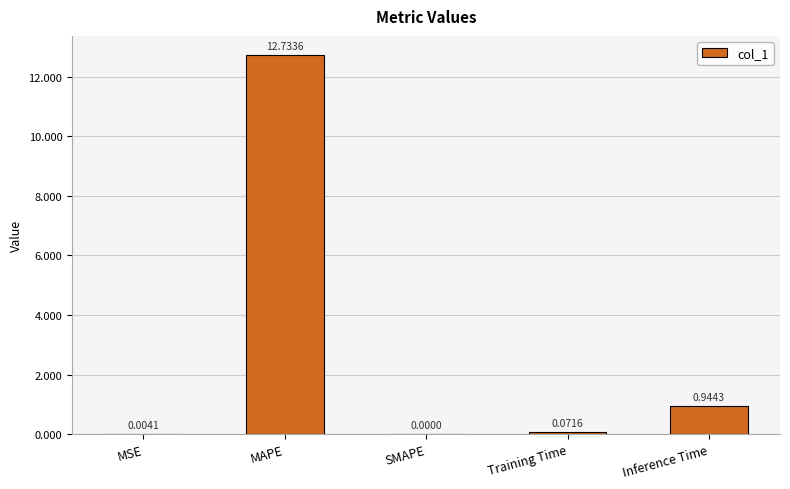

Which has a higher value, Training Time or SMAPE?

Training Time